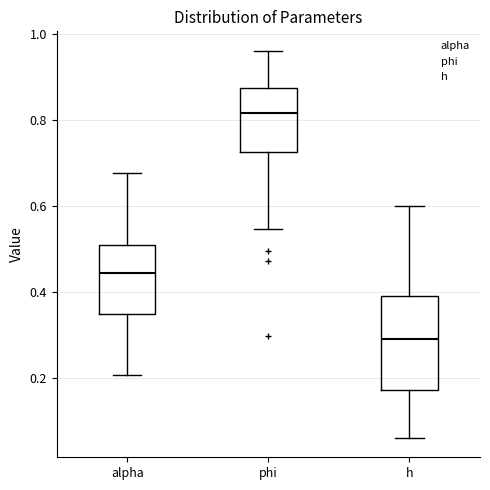

Which box's median line is the lowest?

h